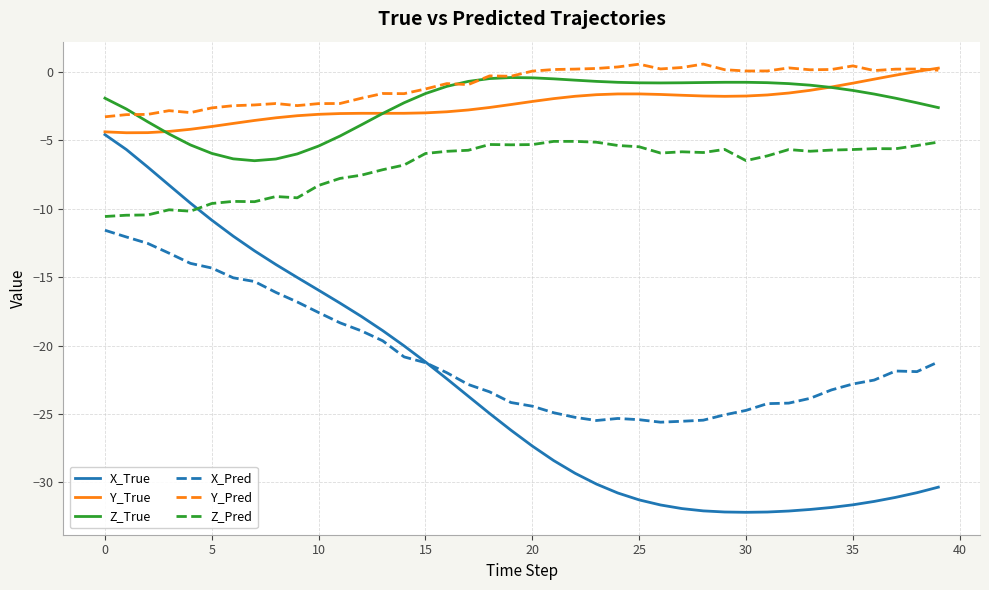

True or false: Z_True and X_Pred cross at least once.

False